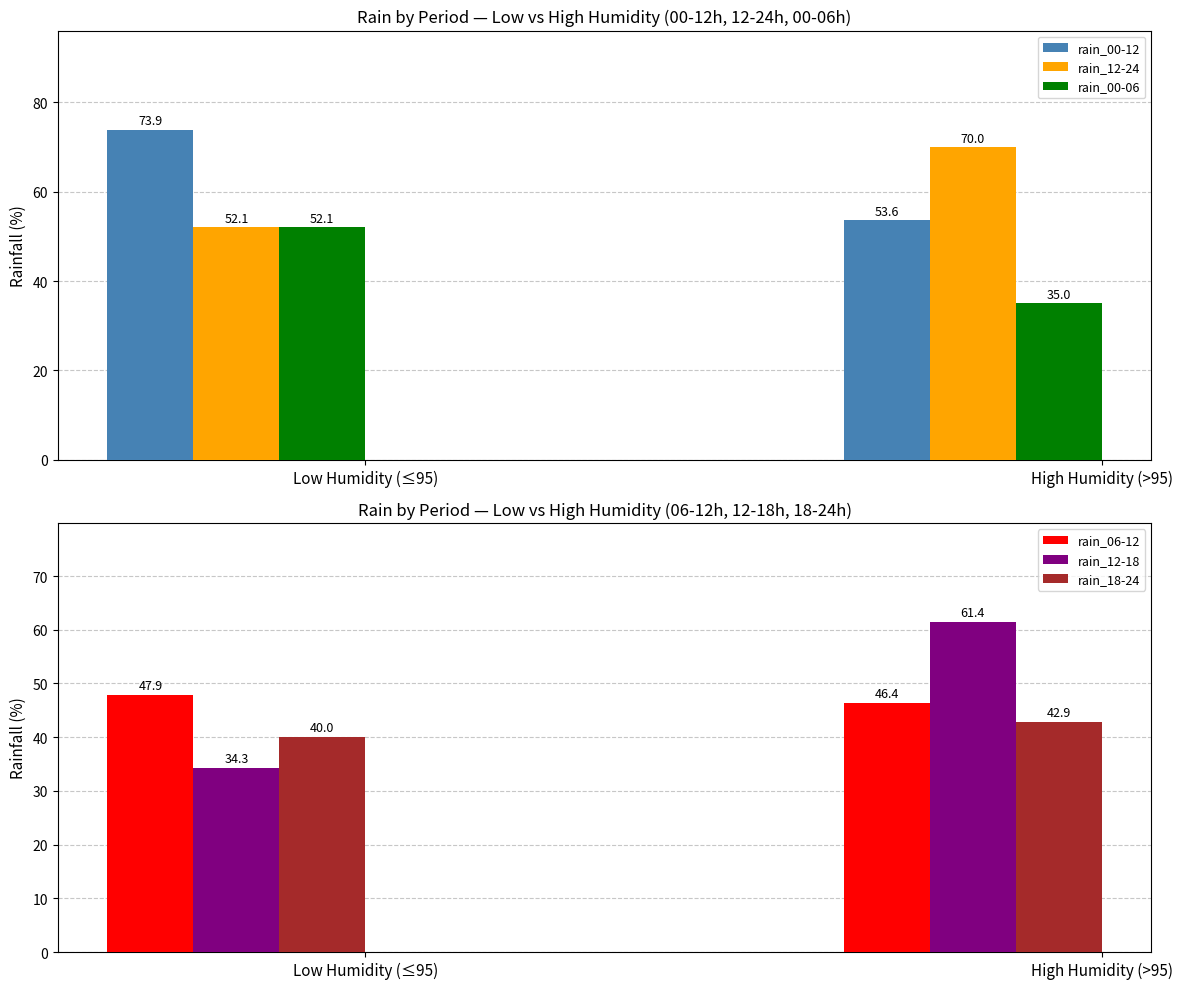

Reading left to right, list all the values displayed in this chart.

rain_00-12: Low Humidity (≤95)=73.9	High Humidity (>95)=53.6
rain_12-24: Low Humidity (≤95)=52.1	High Humidity (>95)=70.0
rain_00-06: Low Humidity (≤95)=52.1	High Humidity (>95)=35.0
rain_06-12: Low Humidity (≤95)=47.9	High Humidity (>95)=46.4
rain_12-18: Low Humidity (≤95)=34.3	High Humidity (>95)=61.4
rain_18-24: Low Humidity (≤95)=40.0	High Humidity (>95)=42.9